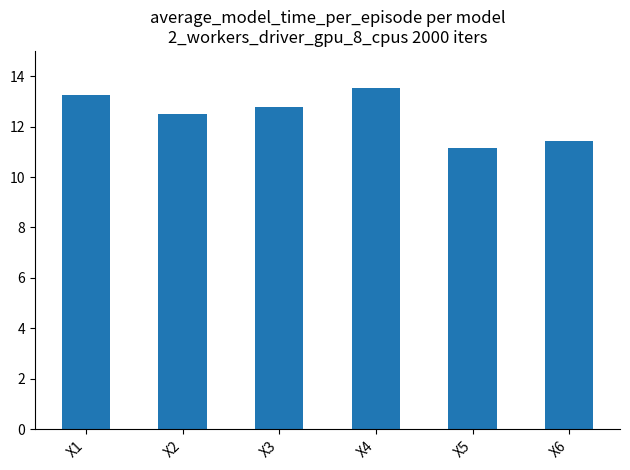

Does the chart contain any negative values?

No